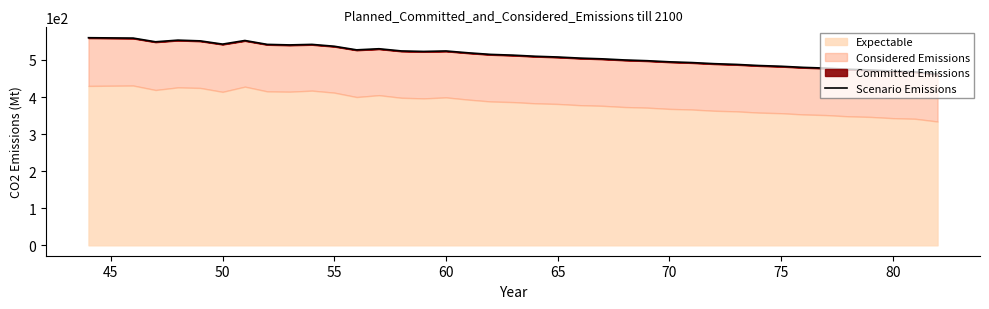

How many interior local peaks (higher than both neighbors) does the data have?

5